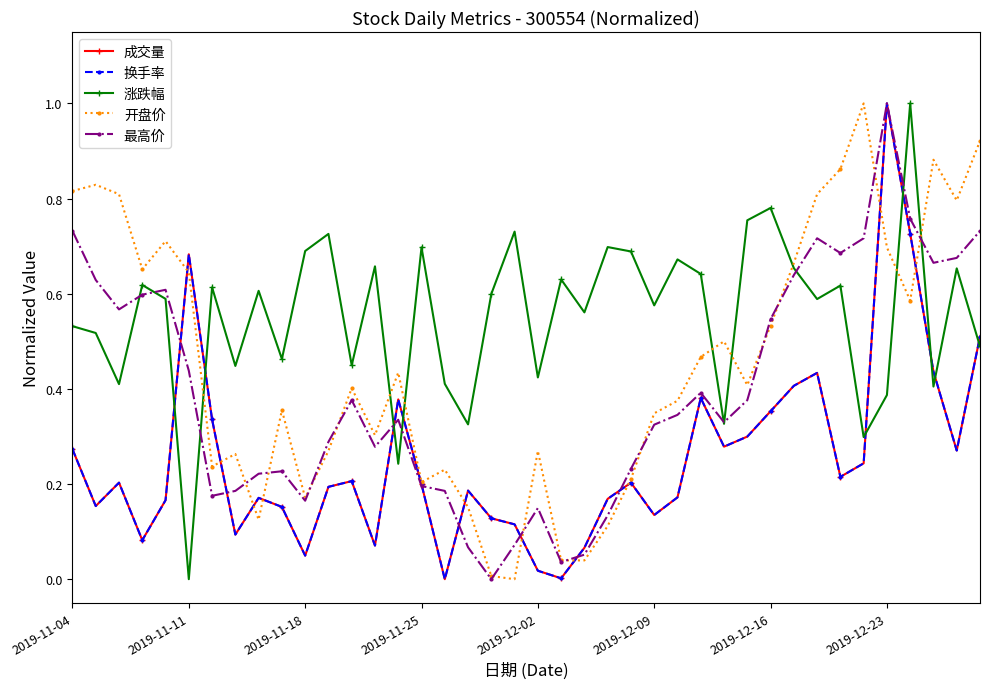

What is the sum of all 涨跌幅 values?

22.2